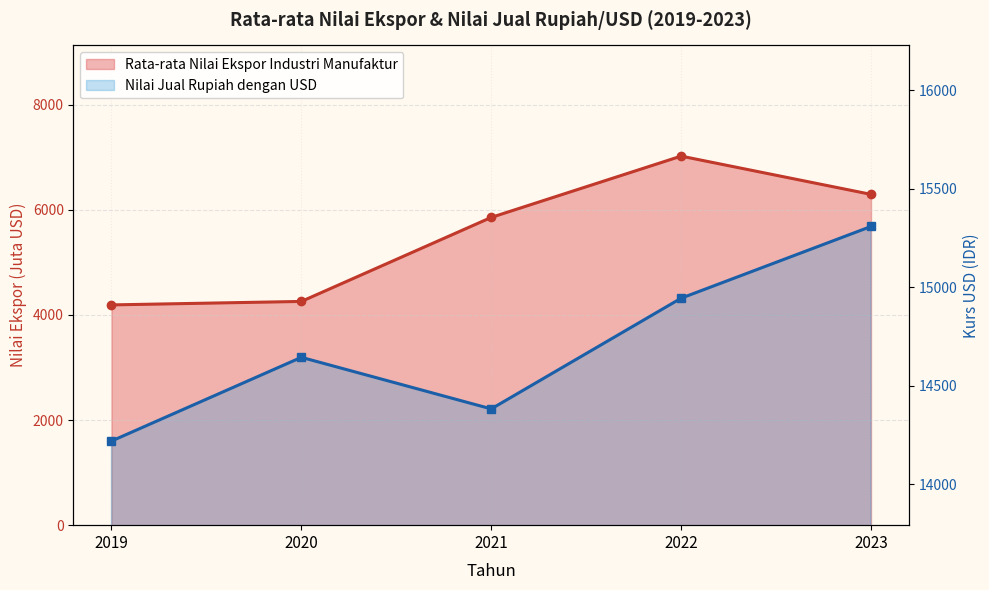

Reading left to right, list all the values displayed in this chart.

Rata-rata Nilai Ekspor Industri Manufaktur: 2019=4190.3	2020=4256.3	2021=5854.8	2022=7020.9	2023=6293.1
Nilai Jual Rupiah dengan USD: 2019=14220.3	2020=14645.1	2021=14383.5	2022=14945.0	2023=15308.9